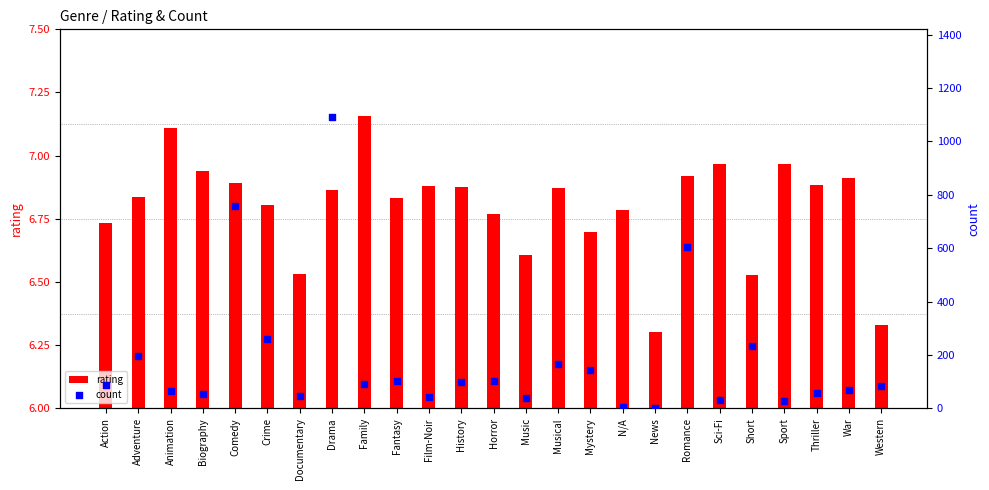

Which series has the widest spread of Y values?

count